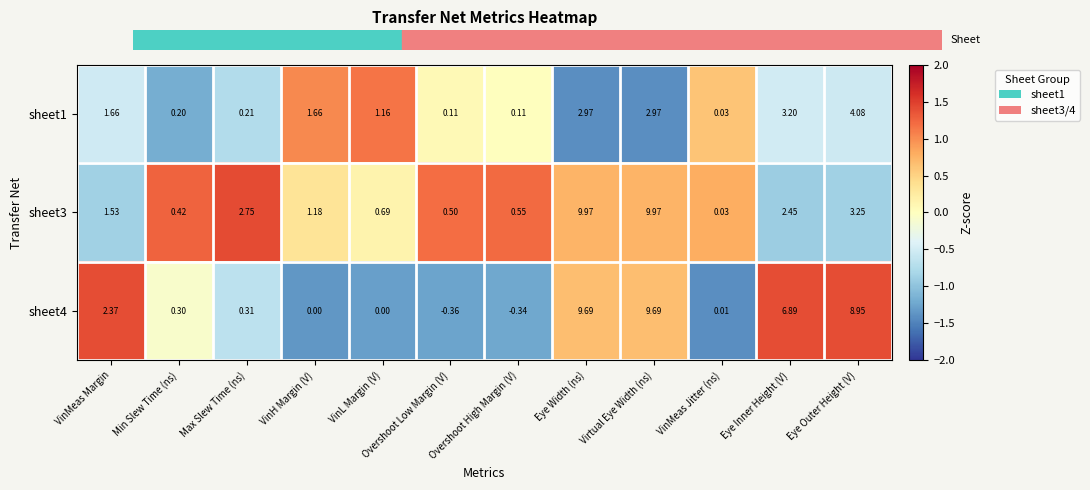

What is the difference between the highest and lowest values at Overshoot High Margin (V)?

0.9